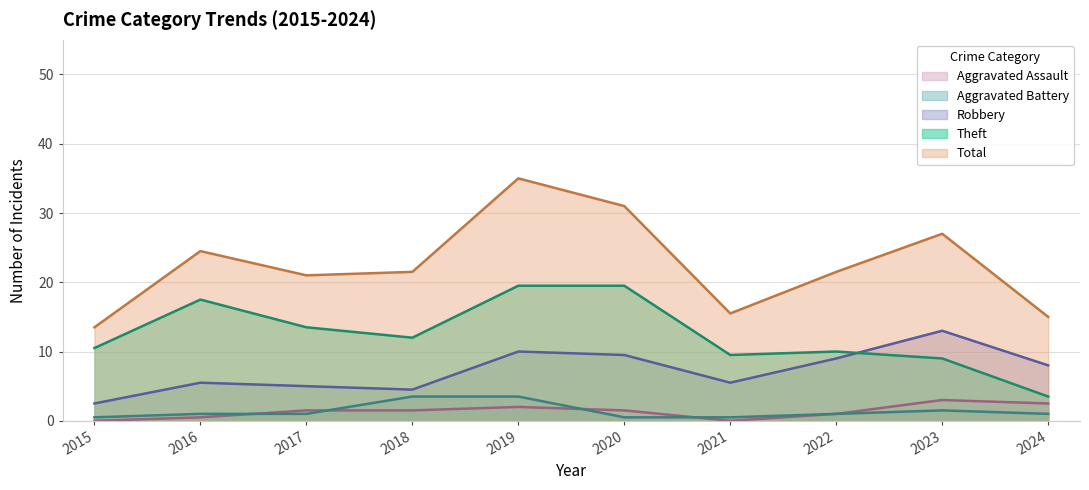

Is it true that Aggravated Assault equals 1 at 2017?

False